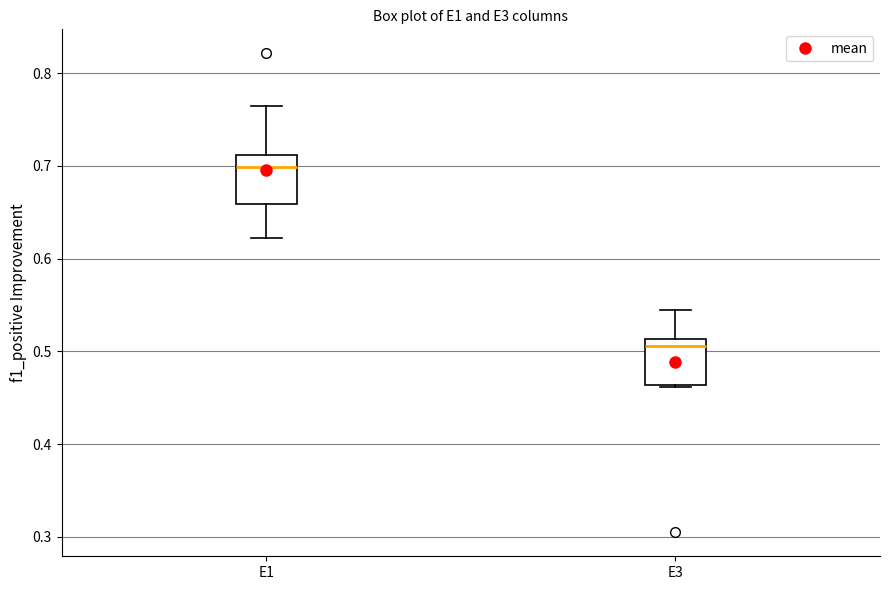

Reading left to right, read every box against the y-axis: the position of its median line, the range the box covers, and the ends of its whiskers. The values are not printed on the chart, so give them approximately, as read against the axis.

E1: median 0.70, box 0.66 to 0.71, whiskers 0.62 to 0.77
E3: median 0.51 (just below the box's upper edge), box 0.46 to 0.51, whiskers 0.46 to 0.55